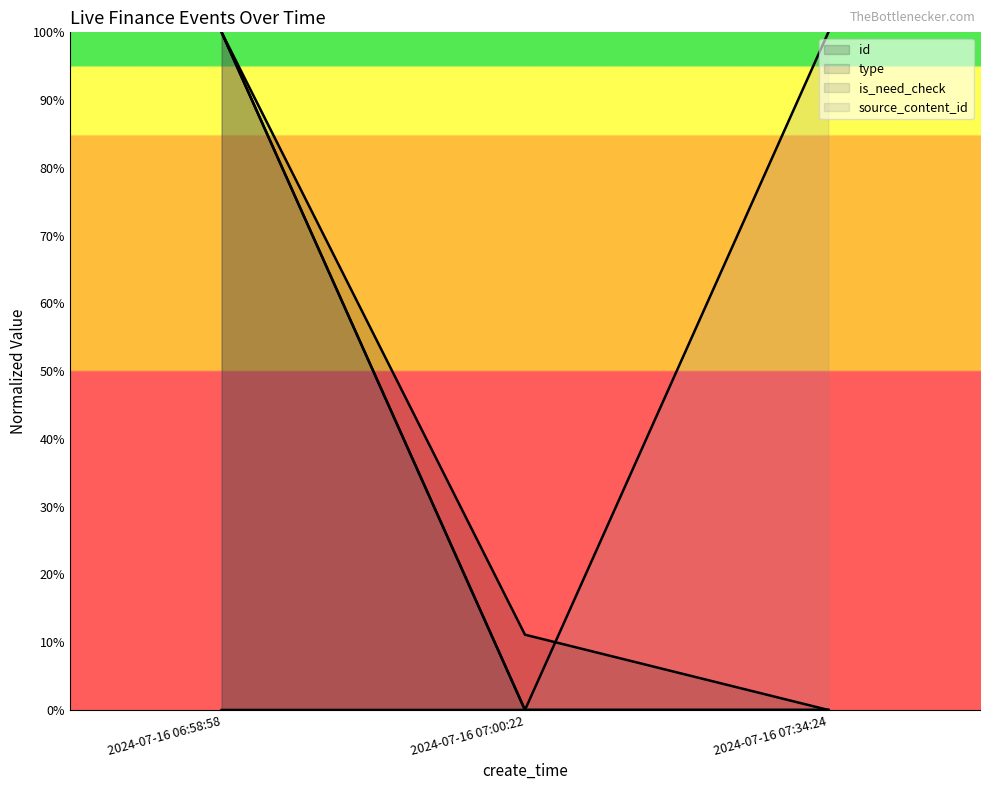

True or false: is_need_check (line) has a value of 0.0 at 2024-07-16 07:00:22.

True